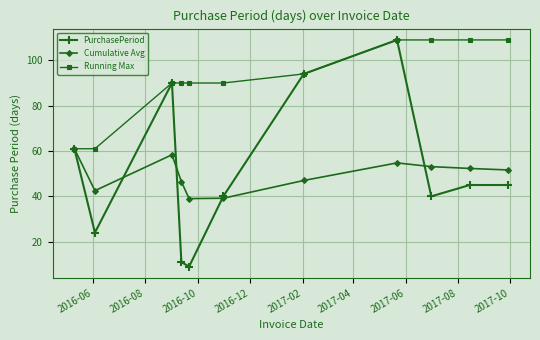

Which series has the largest range (max minus min)?

PurchasePeriod